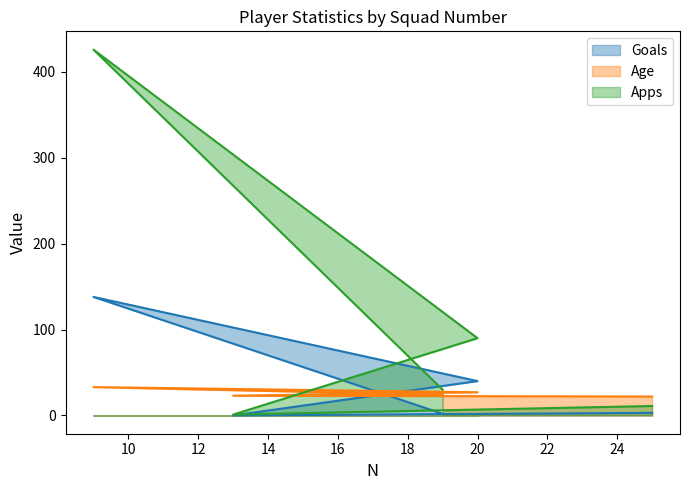

Reading left to right, transcribe all the data shown in this chart.

Goals: 25=3	13=0	20=40	9=138	19=2
Age: 25=22	13=23	20=27	9=33	19=24
Apps: 25=11	13=1	20=90	9=426	19=30